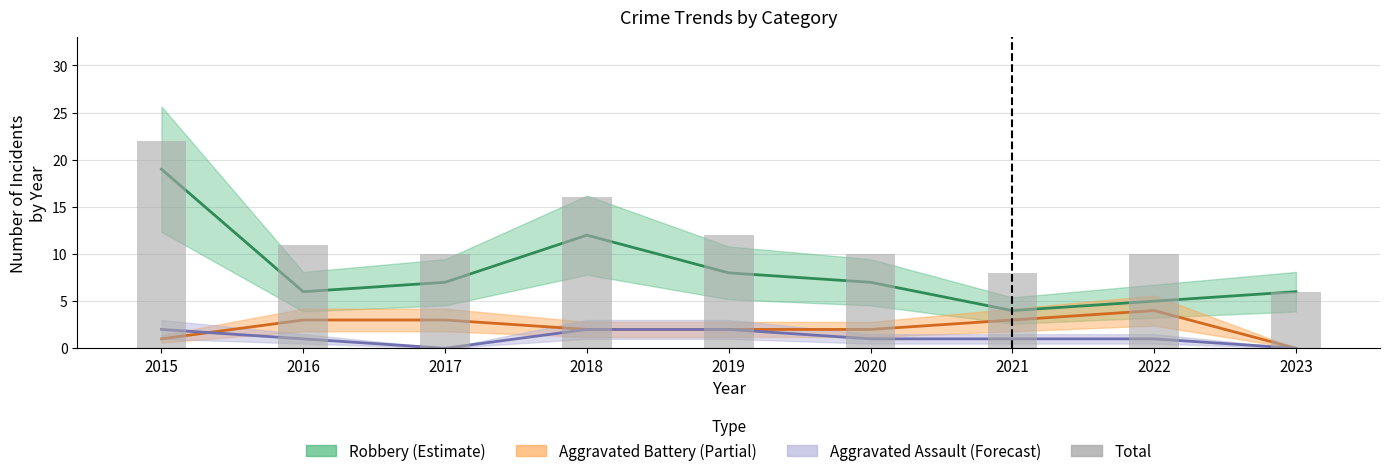

What is the value of the 8th bar from the left?

10